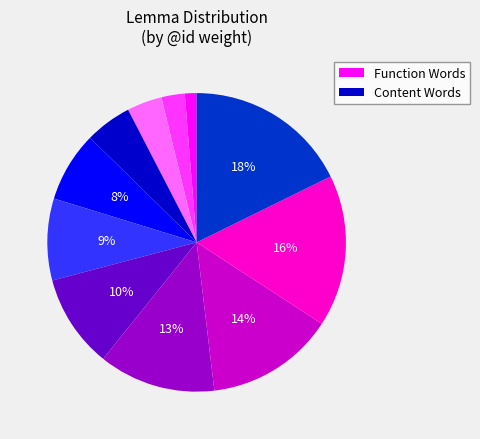

Is there any slice that represents more than half of the pie?

No